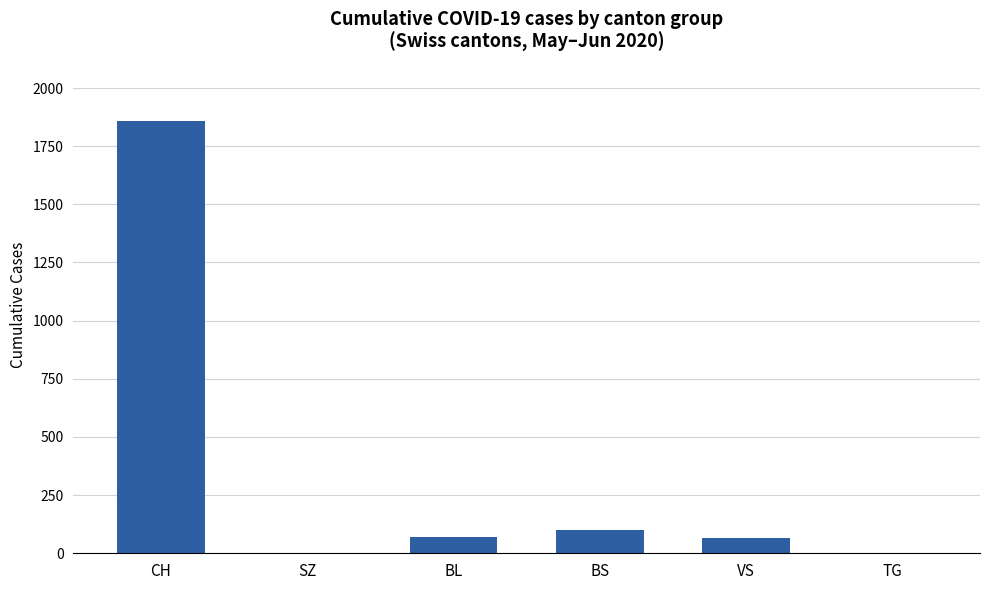

Read the value at VS, to the nearest 10.

70